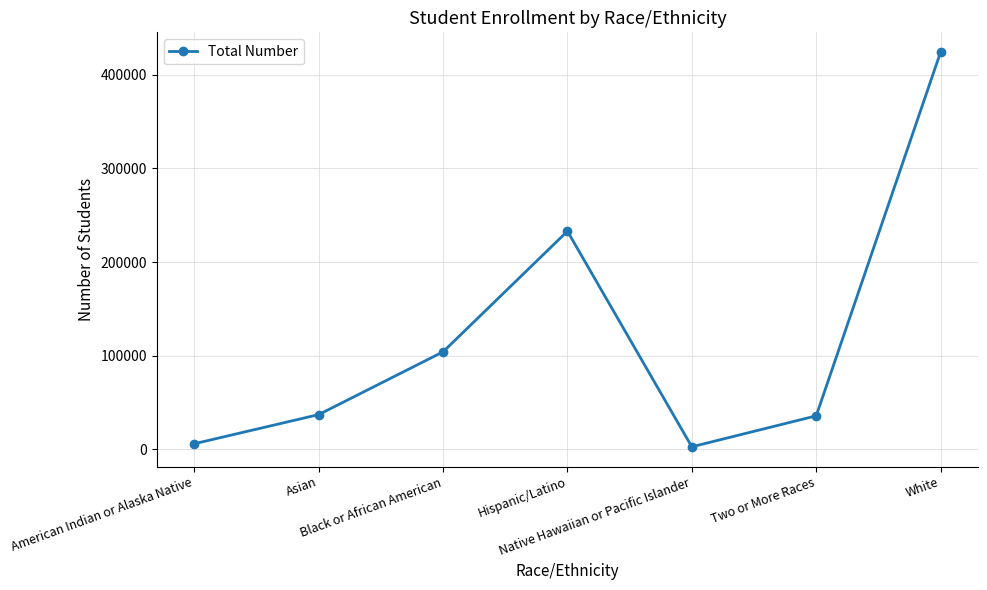

The chart shows a value of 232969 at Hispanic/Latino. True or false?

True